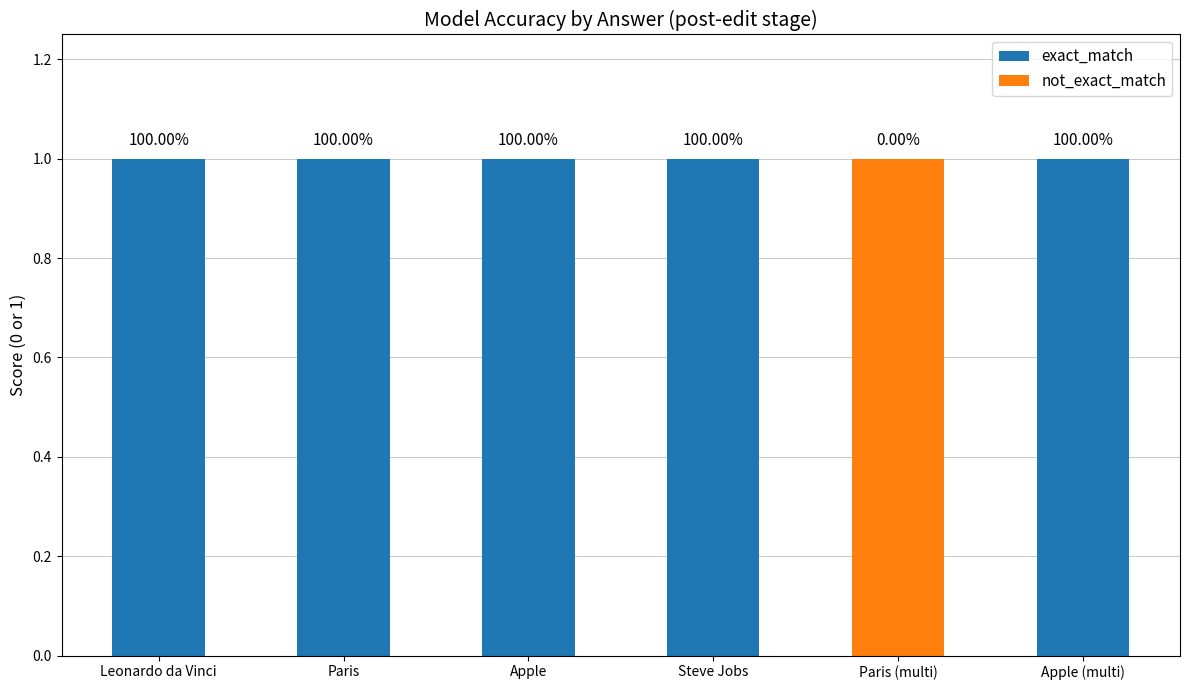

Are the bars horizontal?

No